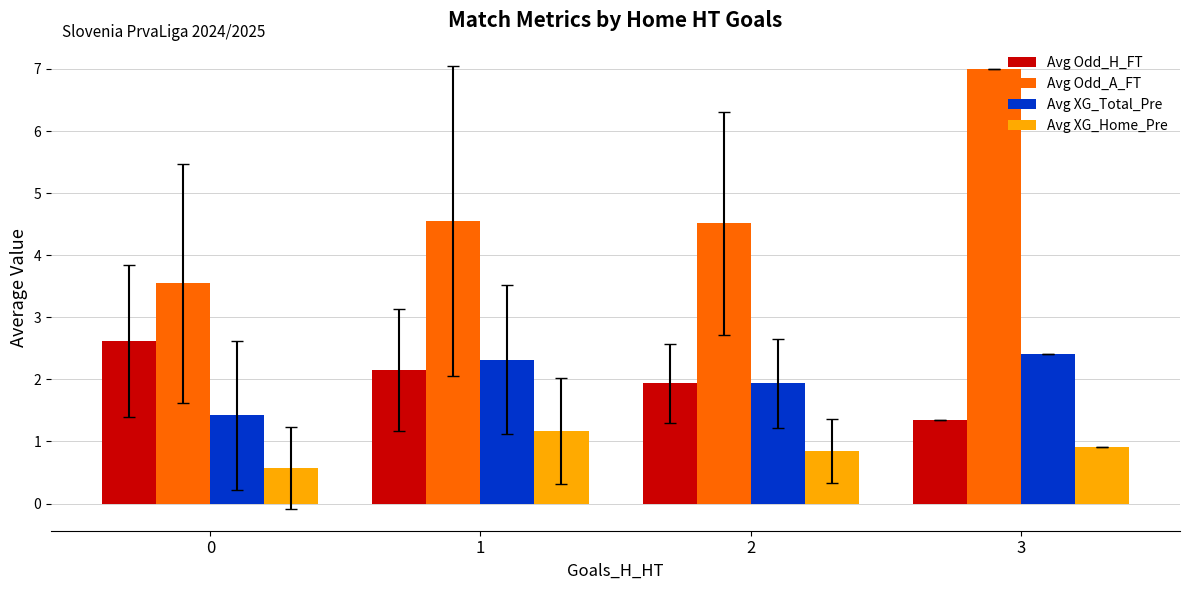

What is the difference between the second highest and second lowest values in the Avg XG_Total_Pre series?

0.4